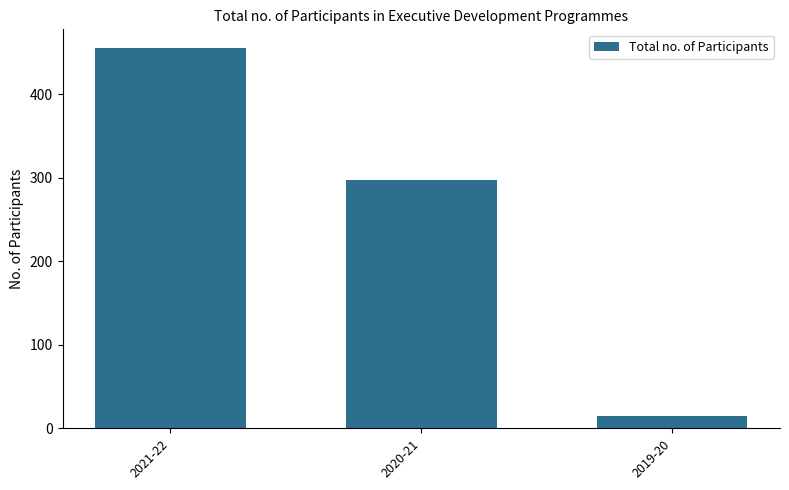

How many series are shown in this chart?

1